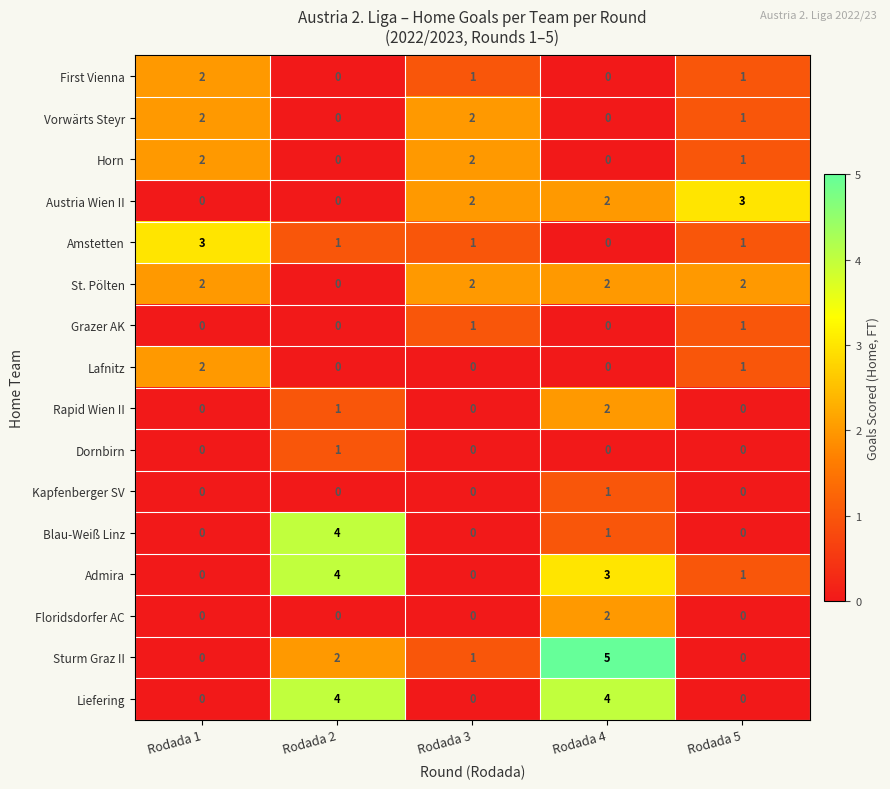

Which category has the highest value across all series?

Rodada 4